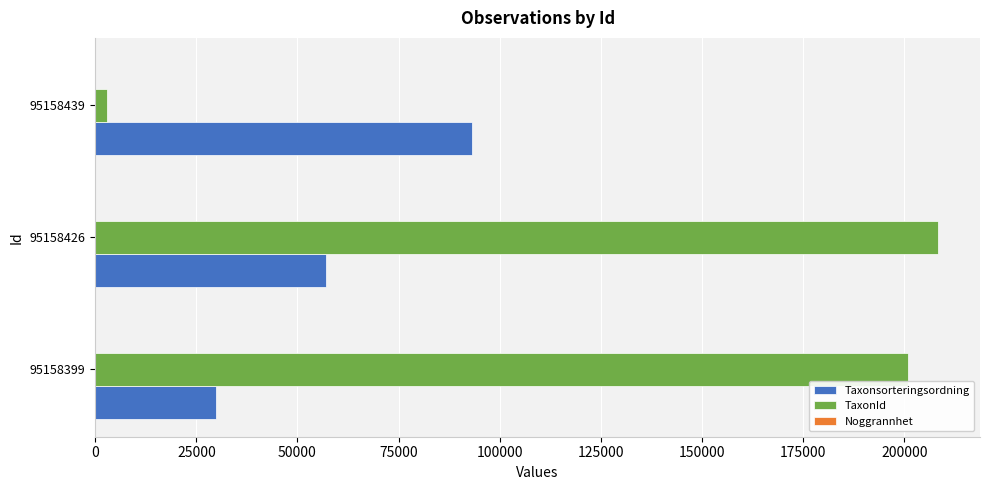

At which category does the chart reach its peak across all series?

95158426